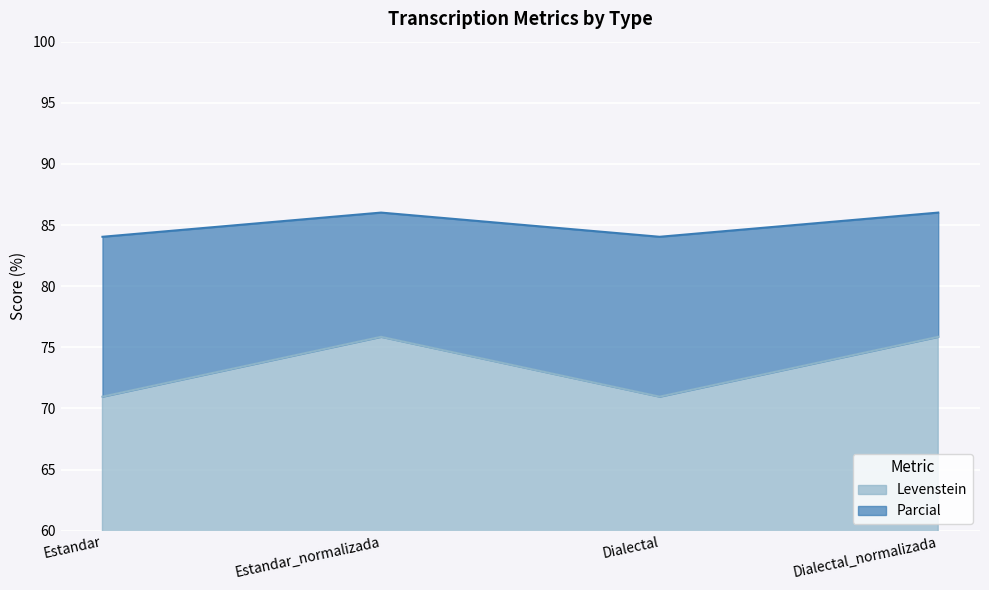

The Levenstein series shows 75.9 at Dialectal_normalizada. True or false?

True